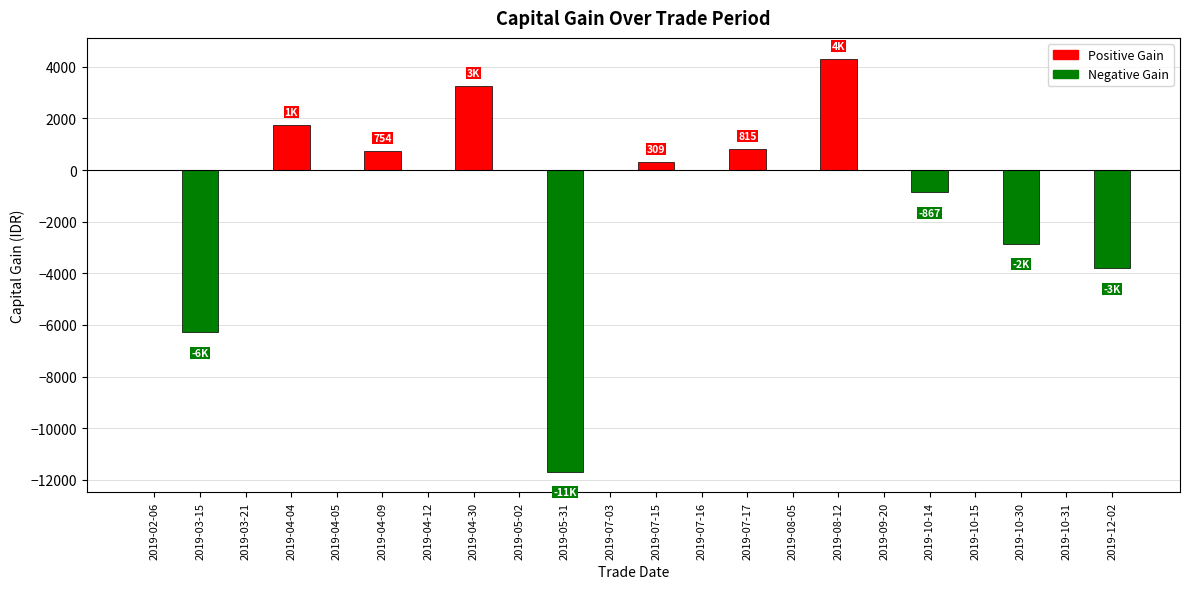

The value at 2019-09-20 is 0. True or false?

True